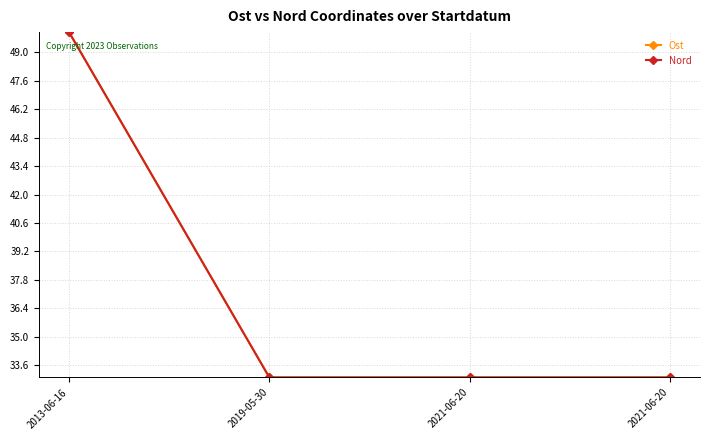

What is the value of the Ost point at the 3rd from the left?

33